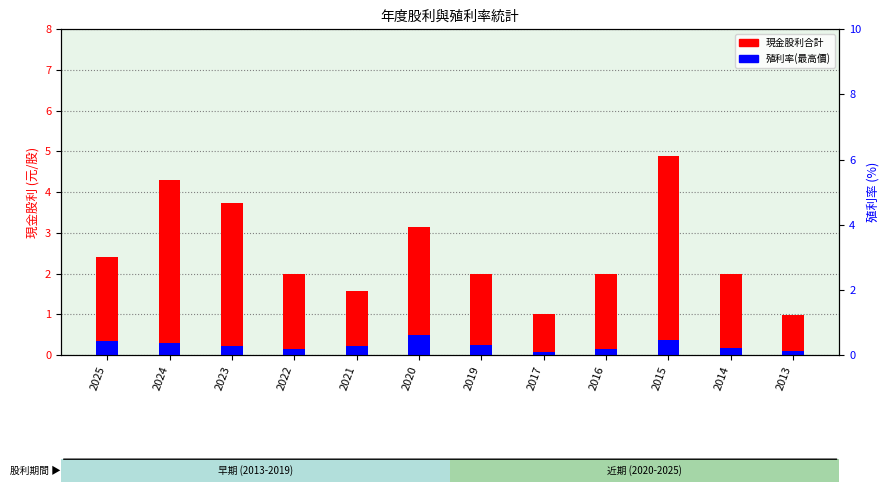

At which label is 殖利率(最高價) closest to 0?

2017